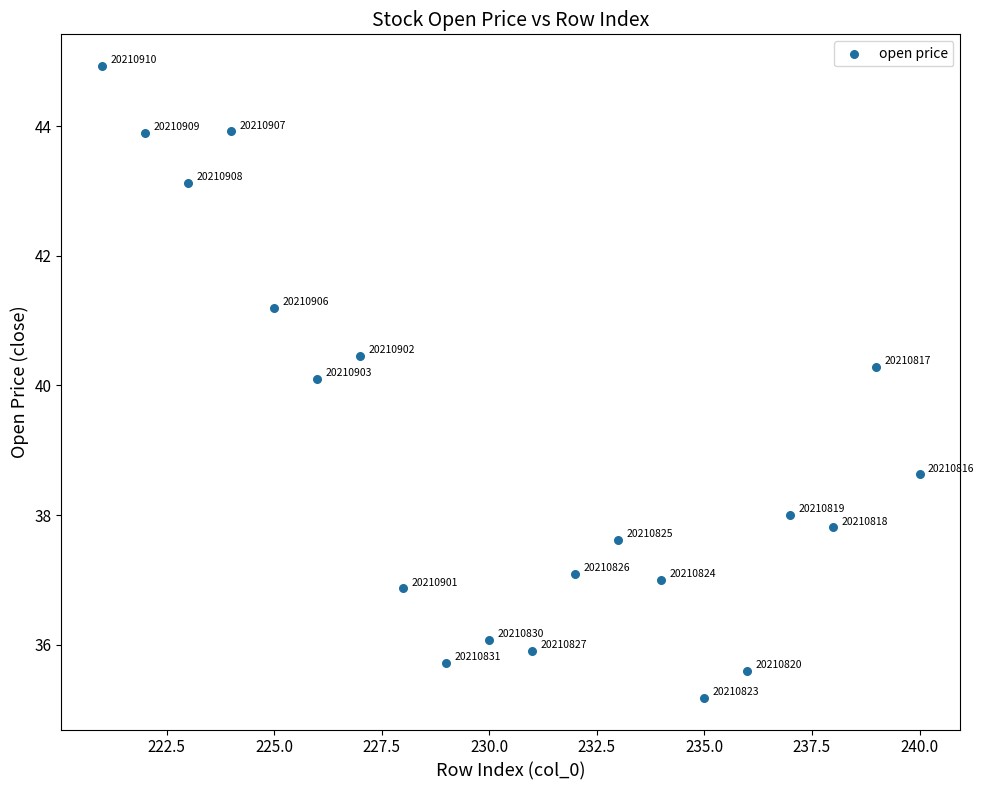

What is the range of X values (max minus min)?

19.0